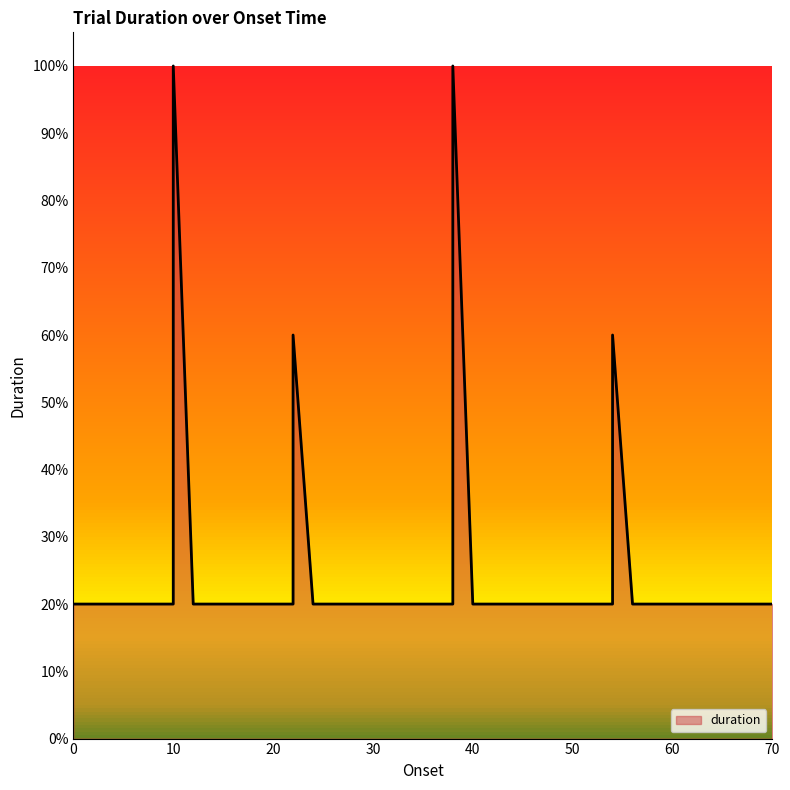

Is it true that the value at 10.0 is 31?

False